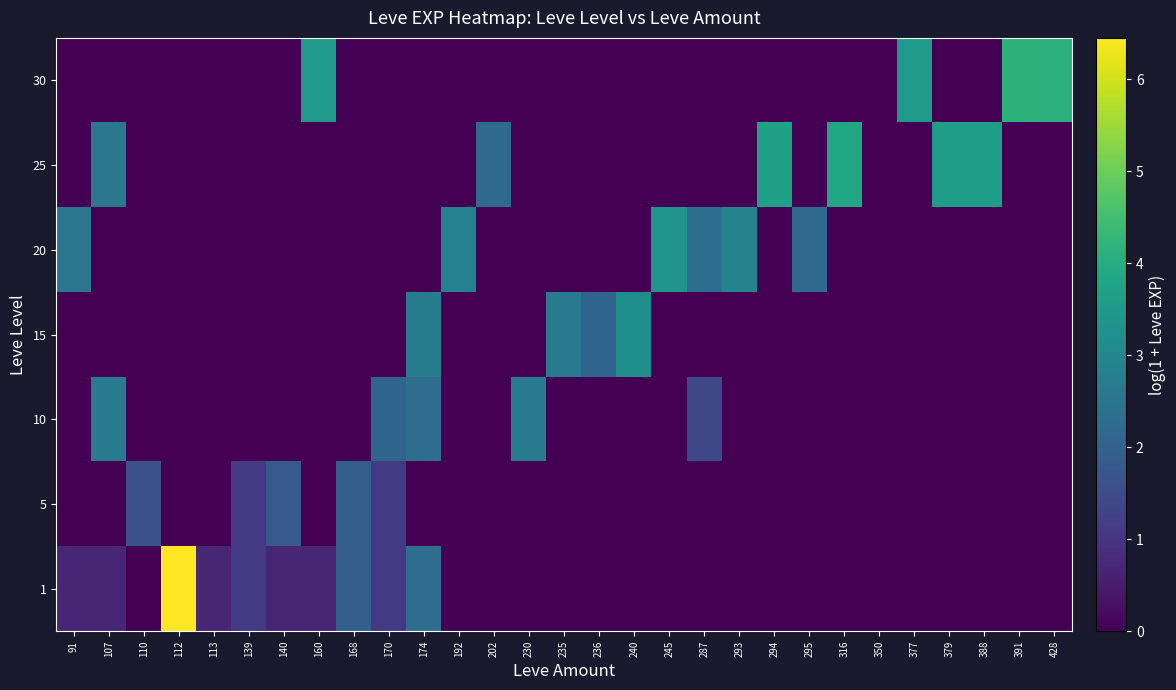

Reading right to left, list all the values displayed in this chart.

1: 428=0.0	391=0.0	388=0.0	379=0.0	377=0.0	350=0.0	316=0.0	295=0.0	294=0.0	293=0.0	287=0.0	245=0.0	240=0.0	236=0.0	235=0.0	230=0.0	202=0.0	192=0.0	174=2.3	170=1.1	168=1.9	160=0.7	140=0.7	139=1.1	113=0.7	112=6.4	110=0.0	107=0.7	91=0.7
5: 428=0.0	391=0.0	388=0.0	379=0.0	377=0.0	350=0.0	316=0.0	295=0.0	294=0.0	293=0.0	287=0.0	245=0.0	240=0.0	236=0.0	235=0.0	230=0.0	202=0.0	192=0.0	174=0.0	170=1.1	168=1.9	160=0.0	140=1.8	139=1.1	113=0.0	112=0.0	110=1.6	107=0.0	91=0.0
10: 428=0.0	391=0.0	388=0.0	379=0.0	377=0.0	350=0.0	316=0.0	295=0.0	294=0.0	293=0.0	287=1.4	245=0.0	240=0.0	236=0.0	235=0.0	230=2.6	202=0.0	192=0.0	174=2.3	170=2.1	168=0.0	160=0.0	140=0.0	139=0.0	113=0.0	112=0.0	110=0.0	107=2.6	91=0.0
15: 428=0.0	391=0.0	388=0.0	379=0.0	377=0.0	350=0.0	316=0.0	295=0.0	294=0.0	293=0.0	287=0.0	245=0.0	240=3.2	236=2.1	235=2.6	230=0.0	202=0.0	192=0.0	174=2.7	170=0.0	168=0.0	160=0.0	140=0.0	139=0.0	113=0.0	112=0.0	110=0.0	107=0.0	91=0.0
20: 428=0.0	391=0.0	388=0.0	379=0.0	377=0.0	350=0.0	316=0.0	295=2.2	294=0.0	293=2.9	287=2.3	245=3.4	240=0.0	236=0.0	235=0.0	230=0.0	202=0.0	192=2.8	174=0.0	170=0.0	168=0.0	160=0.0	140=0.0	139=0.0	113=0.0	112=0.0	110=0.0	107=0.0	91=2.6
25: 428=0.0	391=0.0	388=3.6	379=3.6	377=0.0	350=0.0	316=3.9	295=0.0	294=3.7	293=0.0	287=0.0	245=0.0	240=0.0	236=0.0	235=0.0	230=0.0	202=2.2	192=0.0	174=0.0	170=0.0	168=0.0	160=0.0	140=0.0	139=0.0	113=0.0	112=0.0	110=0.0	107=2.6	91=0.0
30: 428=4.1	391=4.2	388=0.0	379=0.0	377=3.5	350=0.0	316=0.0	295=0.0	294=0.0	293=0.0	287=0.0	245=0.0	240=0.0	236=0.0	235=0.0	230=0.0	202=0.0	192=0.0	174=0.0	170=0.0	168=0.0	160=3.5	140=0.0	139=0.0	113=0.0	112=0.0	110=0.0	107=0.0	91=0.0